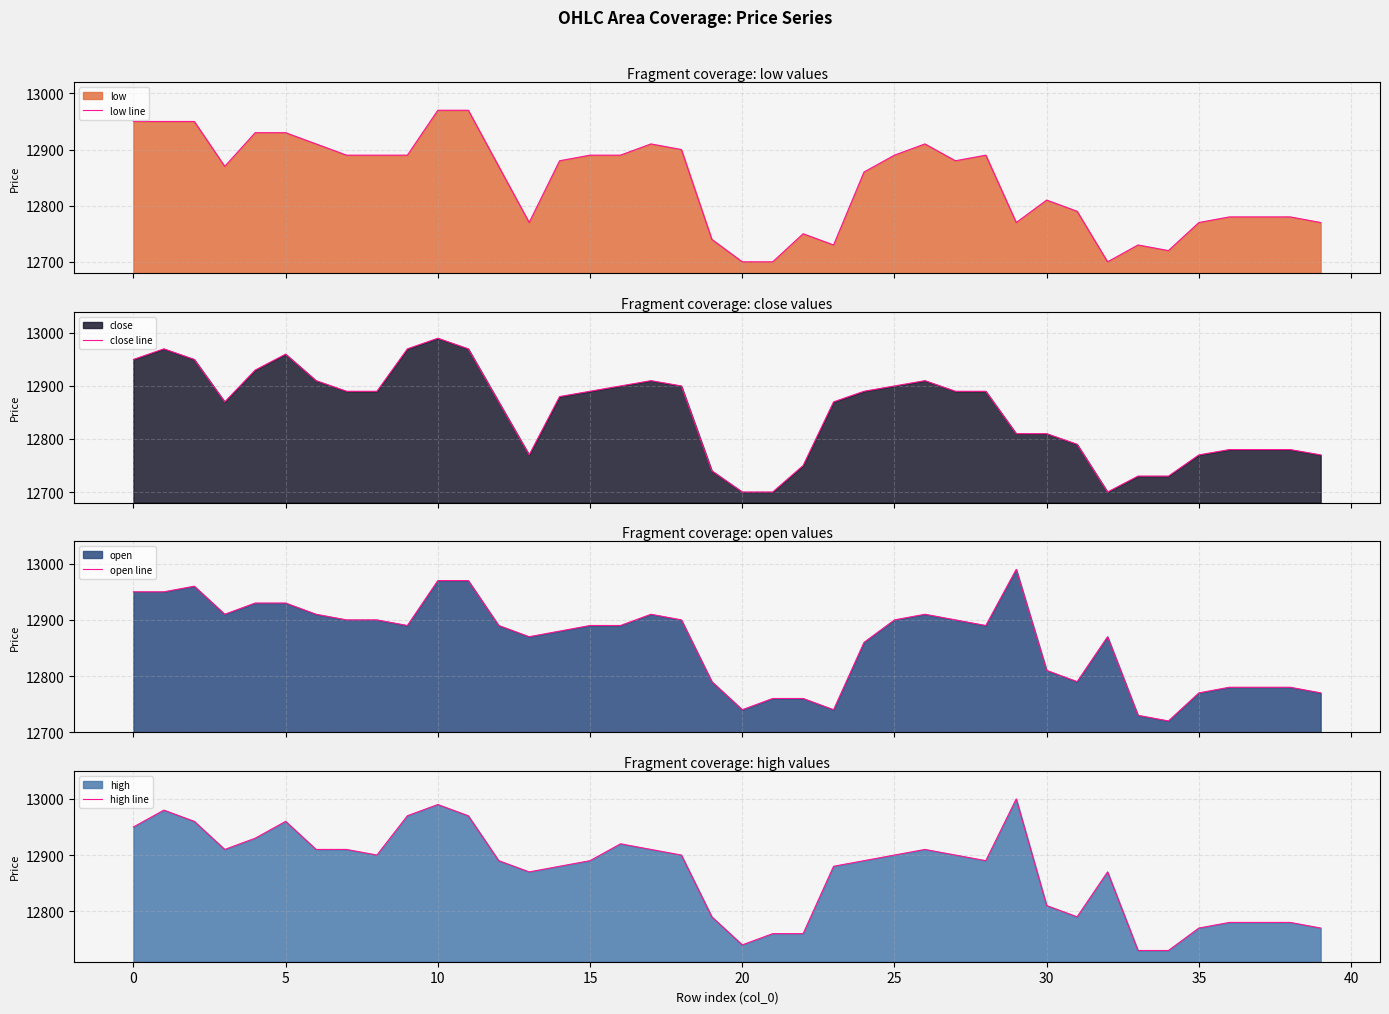

Read the low line value at 33, to the nearest 10.

12730